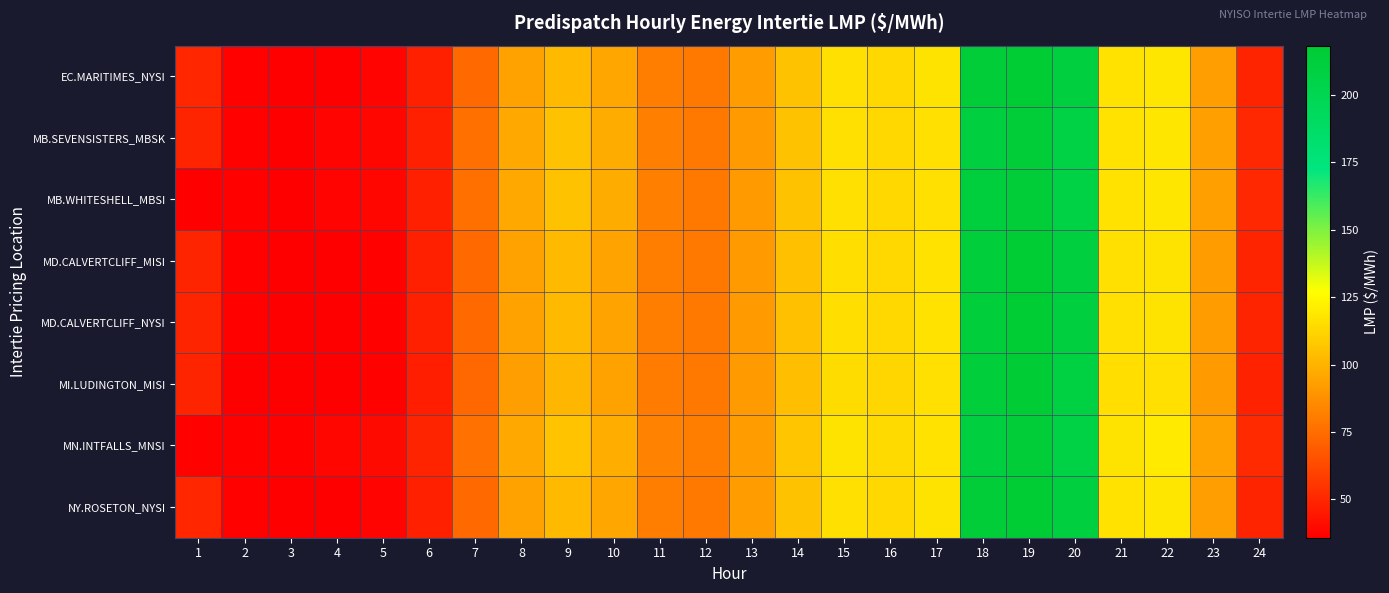

Reading left to right, transcribe all the data shown in this chart.

EC.MARITIMES_NYSI: 1=49.5	2=36.6	3=36.1	4=36.2	5=37.2	6=47.5	7=74.0	8=94.1	9=102.7	10=95.0	11=81.2	12=79.4	13=91.8	14=105.0	15=115.7	16=113.0	17=117.1	18=214.9	19=218.2	20=211.1	21=116.6	22=117.9	23=92.5	24=48.9
MB.SEVENSISTERS_MBSK: 1=49.0	2=36.7	3=36.4	4=37.4	5=38.5	6=47.8	7=75.8	8=95.8	9=105.0	10=97.2	11=81.9	12=79.7	13=91.2	14=105.2	15=115.9	16=112.9	17=116.0	18=210.9	19=215.2	20=207.0	21=116.7	22=118.0	23=93.3	24=50.4
MB.WHITESHELL_MBSI: 1=36.1	2=36.7	3=36.4	4=37.4	5=38.5	6=47.8	7=75.8	8=95.8	9=105.0	10=97.2	11=82.0	12=79.7	13=91.2	14=105.2	15=115.9	16=112.9	17=116.0	18=211.1	19=215.0	20=207.0	21=116.7	22=118.0	23=93.3	24=50.4
MD.CALVERTCLIFF_MISI: 1=49.2	2=36.5	3=36.0	4=36.1	5=37.2	6=47.4	7=73.6	8=93.6	9=102.1	10=94.6	11=80.9	12=79.0	13=91.3	14=104.5	15=115.3	16=112.8	17=116.7	18=213.9	19=217.4	20=210.1	21=116.2	22=117.2	23=91.9	24=48.8
MD.CALVERTCLIFF_NYSI: 1=49.2	2=36.5	3=36.0	4=36.1	5=37.2	6=47.4	7=73.6	8=93.6	9=102.1	10=94.6	11=80.9	12=79.0	13=91.3	14=104.5	15=115.3	16=112.8	17=116.7	18=213.9	19=217.4	20=210.1	21=116.2	22=117.2	23=91.9	24=48.8
MI.LUDINGTON_MISI: 1=48.7	2=36.3	3=35.8	4=35.9	5=37.0	6=47.0	7=73.1	8=92.7	9=101.2	10=94.0	11=80.5	12=78.6	13=90.8	14=103.9	15=114.5	16=112.3	17=115.9	18=212.7	19=216.4	20=208.9	21=115.6	22=116.2	23=91.2	24=48.6
MN.INTFALLS_MNSI: 1=36.8	2=37.0	3=36.8	4=38.3	5=39.5	6=48.9	7=76.5	8=96.0	9=106.0	10=98.4	11=83.2	12=80.9	13=91.9	14=106.5	15=117.4	16=113.9	17=116.7	18=210.5	19=215.0	20=206.6	21=117.6	22=119.4	23=94.1	24=51.1
NY.ROSETON_NYSI: 1=49.5	2=36.6	3=36.1	4=36.2	5=37.2	6=47.5	7=74.0	8=94.1	9=102.7	10=95.0	11=81.2	12=79.4	13=91.8	14=105.0	15=115.7	16=113.0	17=117.1	18=214.9	19=218.2	20=211.1	21=116.6	22=117.9	23=92.5	24=48.9